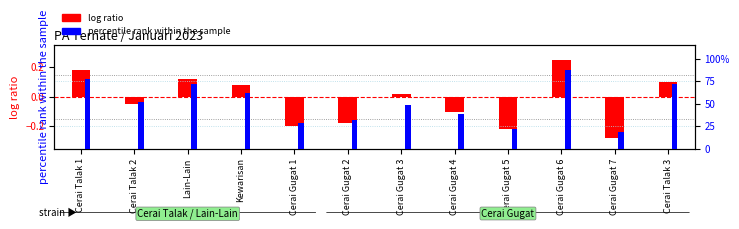

Which has a higher value, Cerai Gugat 6 or Cerai Gugat 1?

Cerai Gugat 6